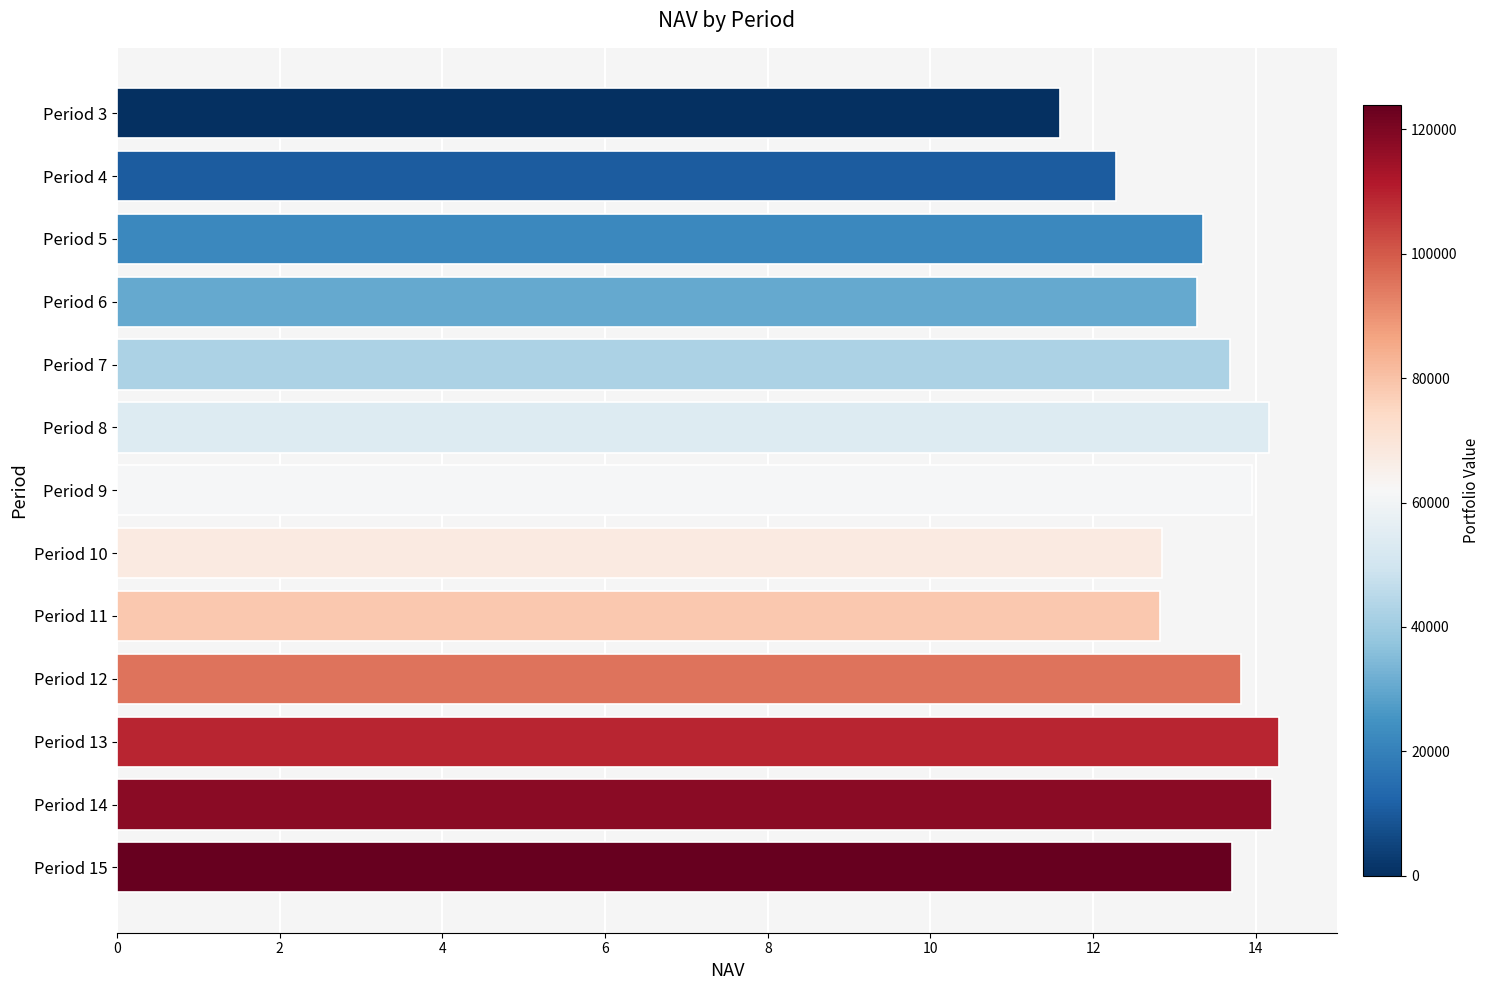

What is the difference between the maximum and minimum values?

2.7